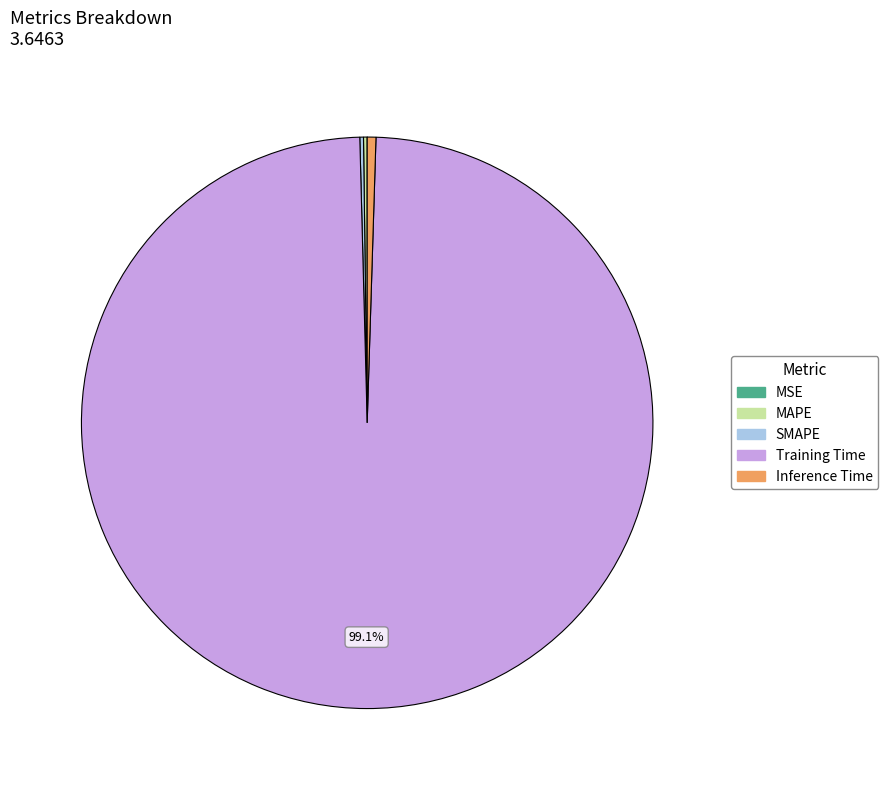

What percentage is NOT represented by Training Time?

0.9%